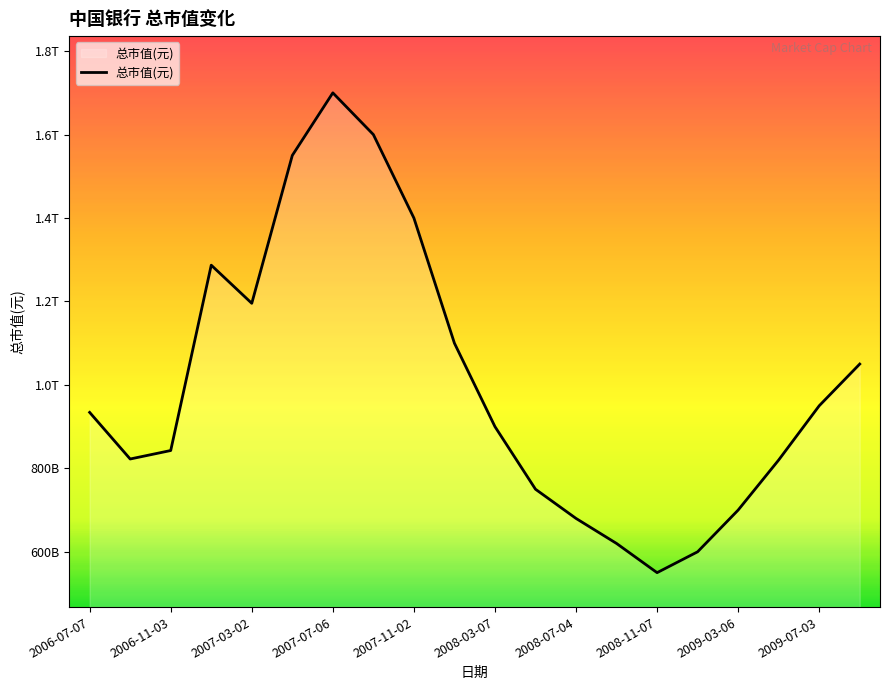

Which label corresponds to the smallest value in the chart?

2008-11-07